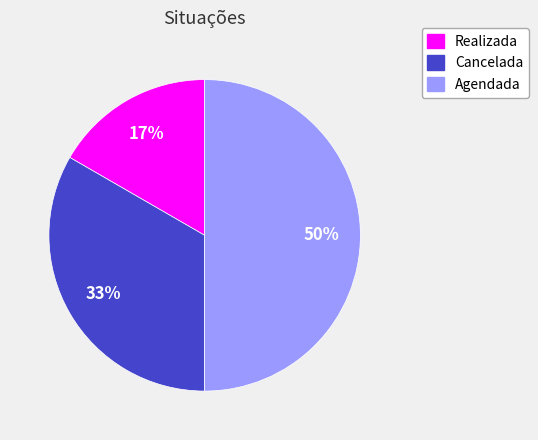

True or false: Cancelada accounts for 22% of the total.

False